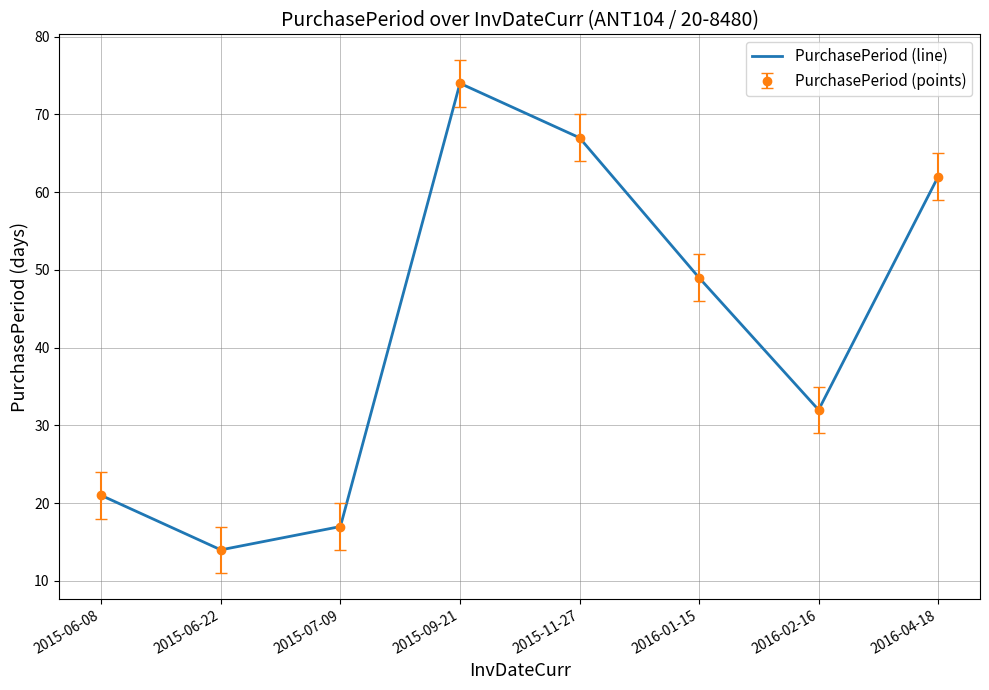

What position from the right is 2015-11-27?

4